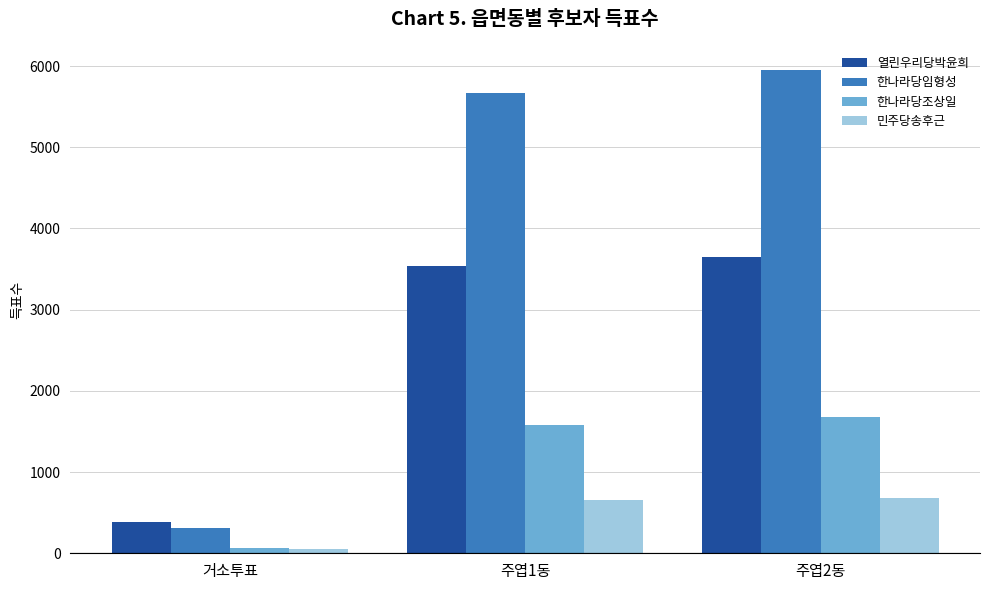

What is the lowest value of the 열린우리당박윤희 series?

385